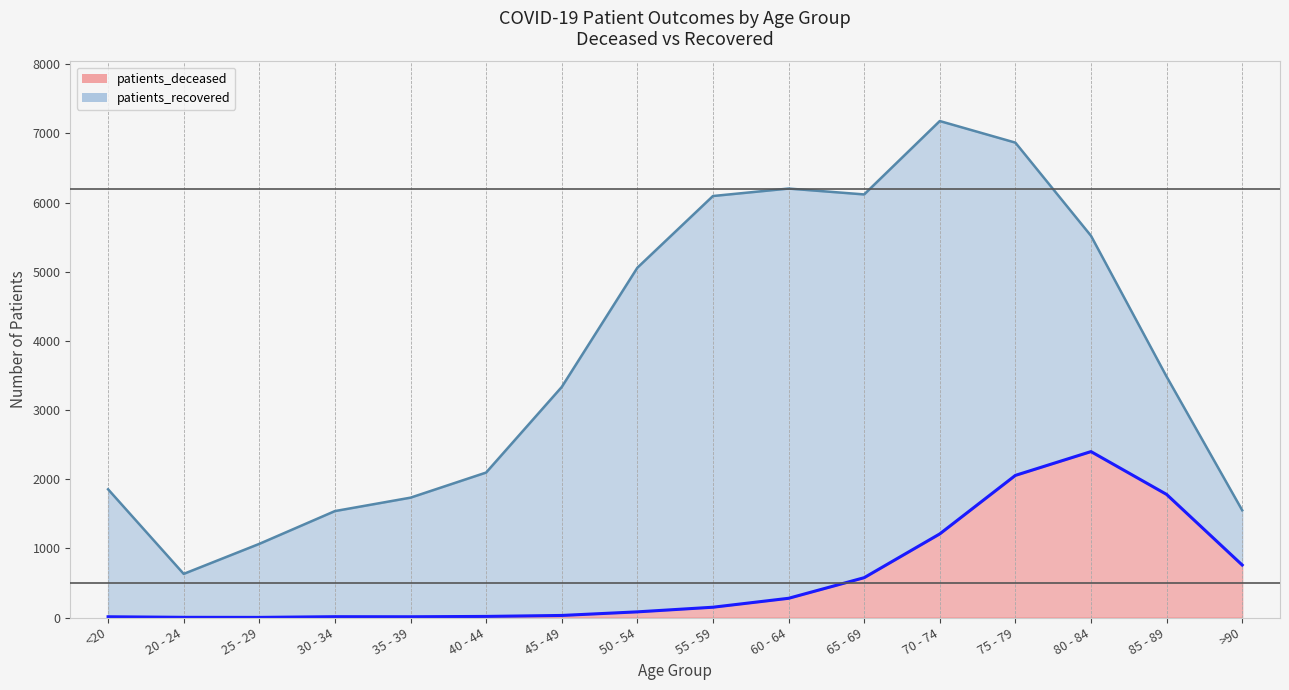

True or false: patients_deceased and patients_recovered intersect in this chart.

False